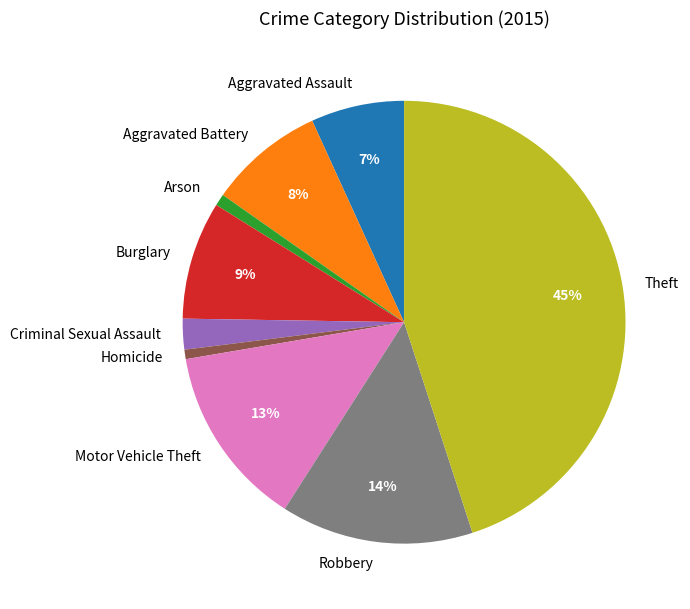

Combined, do Arson and Motor Vehicle Theft account for over 50%?

No